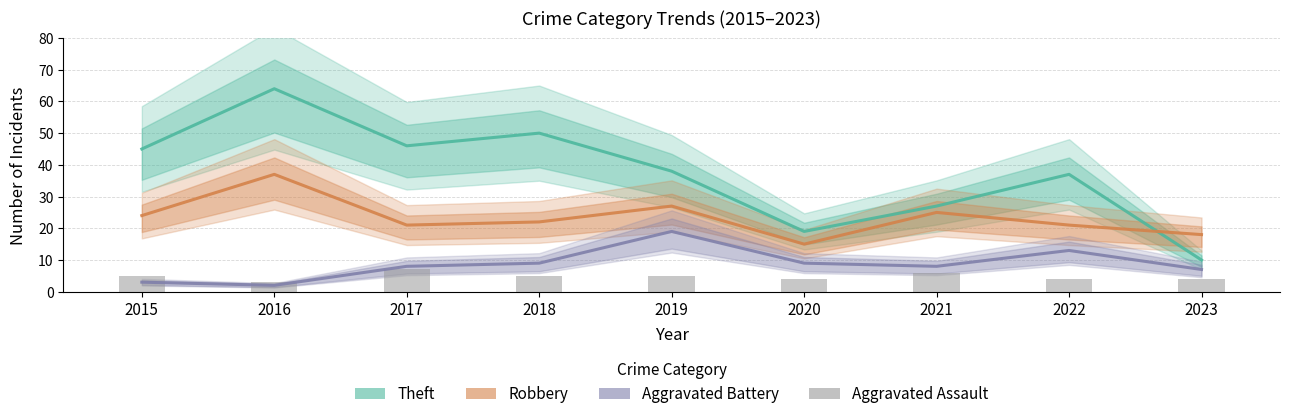

Is the value of Aggravated Battery at 2017 greater than the value of Theft at 2017?

No